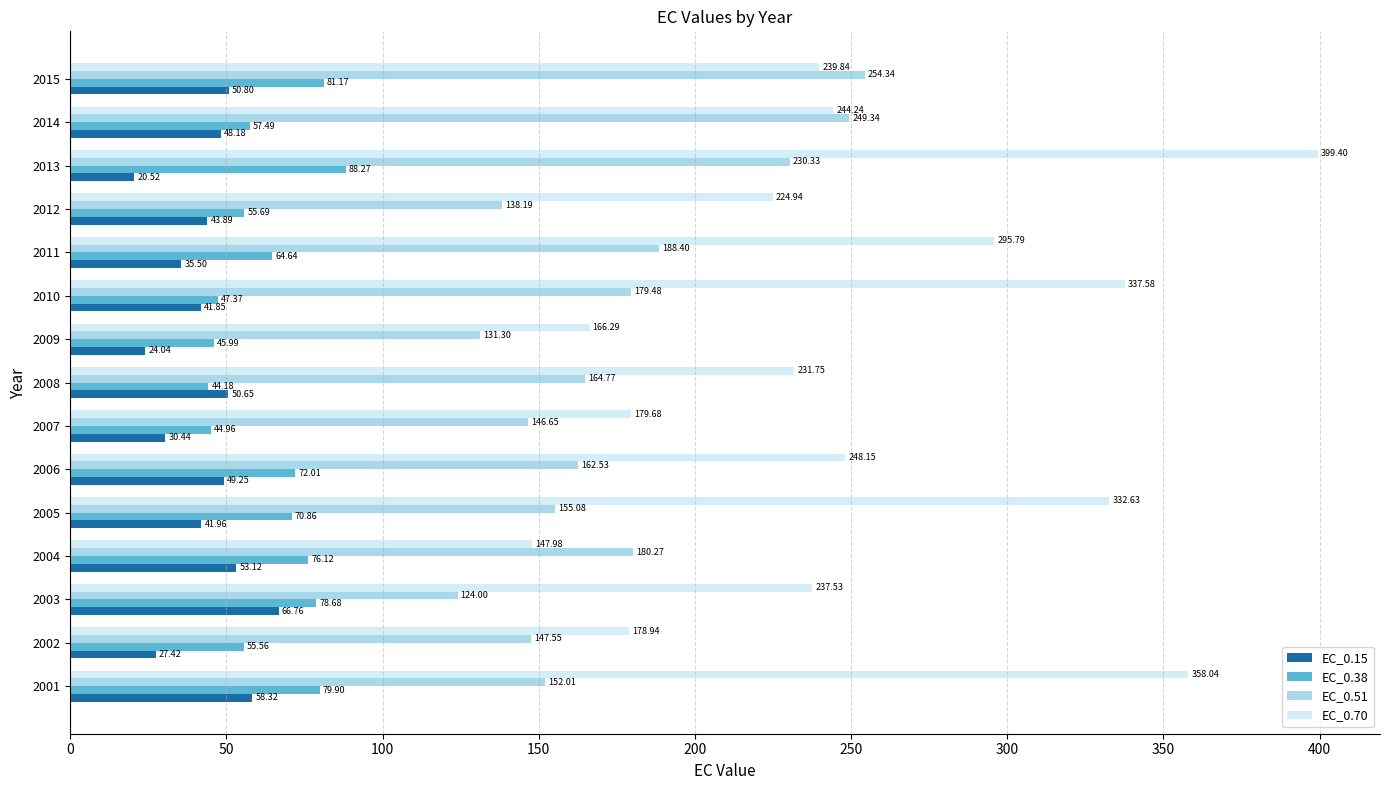

Is the value of EC_0.51 at 2010 greater than the value of EC_0.70 at 2010?

No